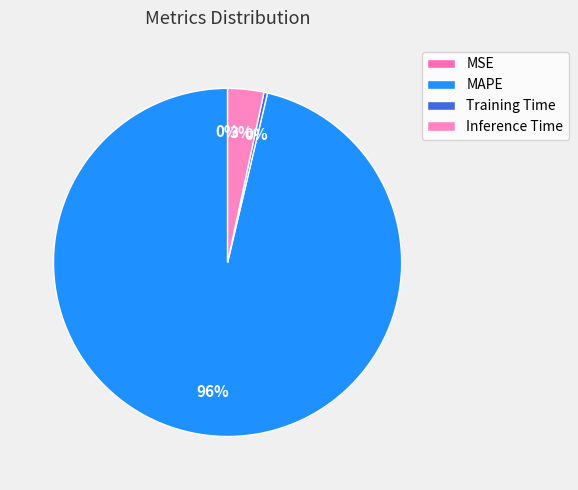

The Training Time slice represents 13% of the pie. True or false?

False